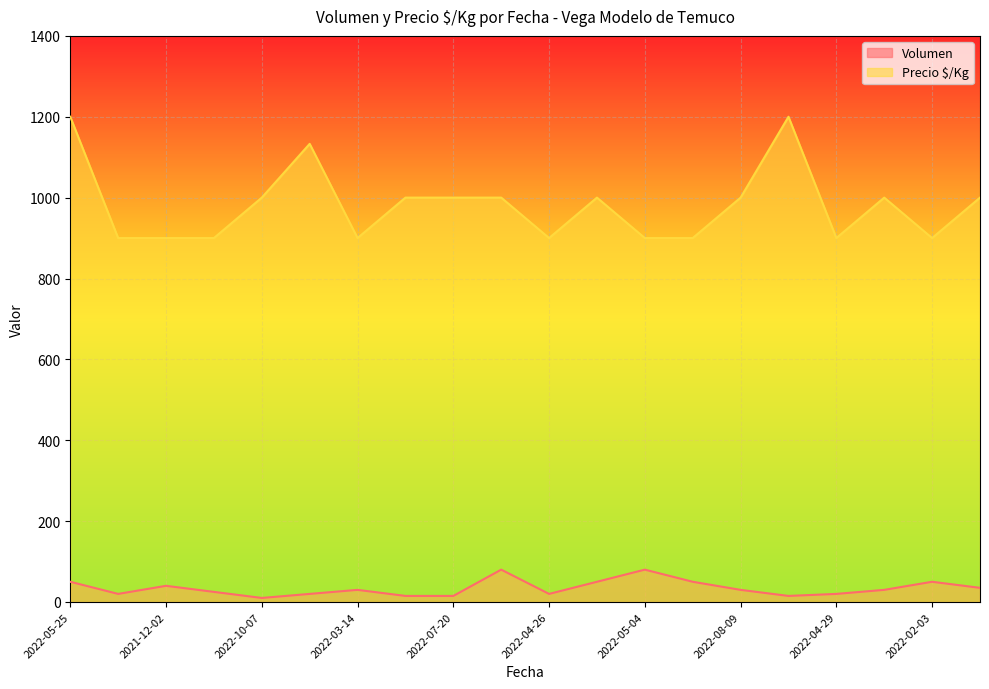

What is the label of the 19th point from the left?

2022-02-03